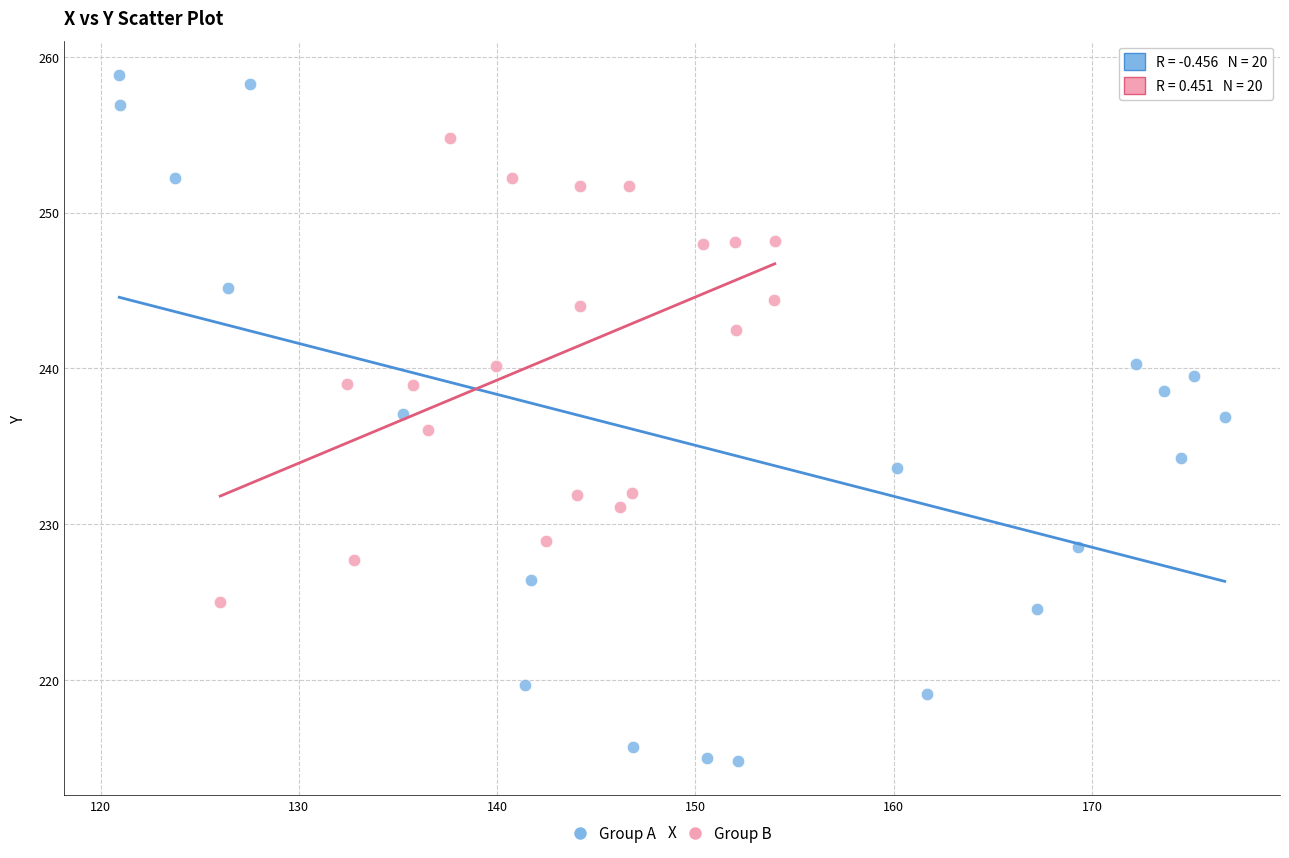

Which series contains the lowest Y value?

Group A